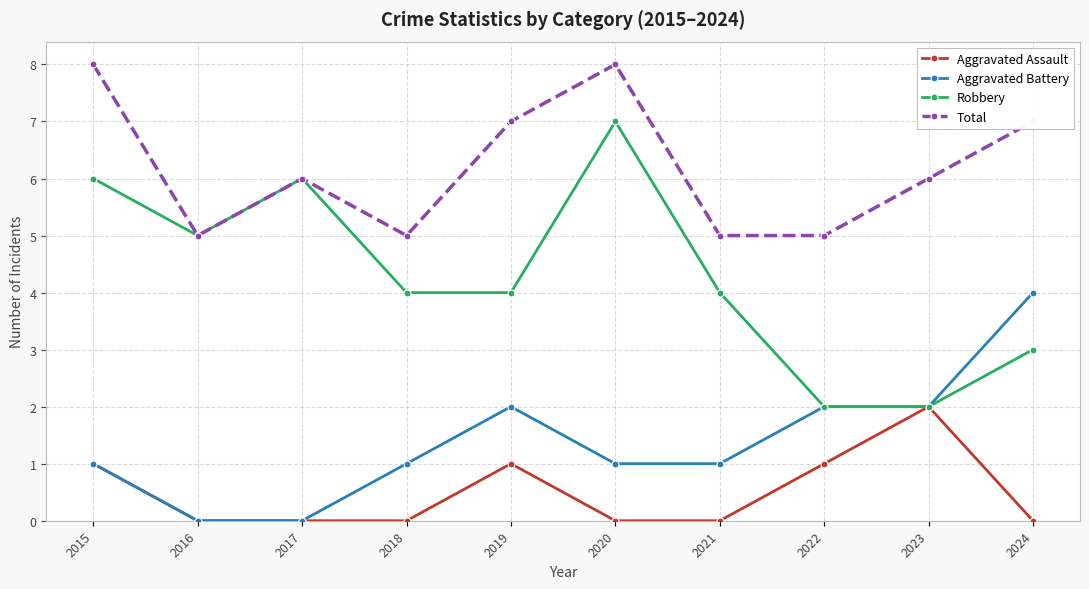

Does the chart have visible grid lines?

Yes